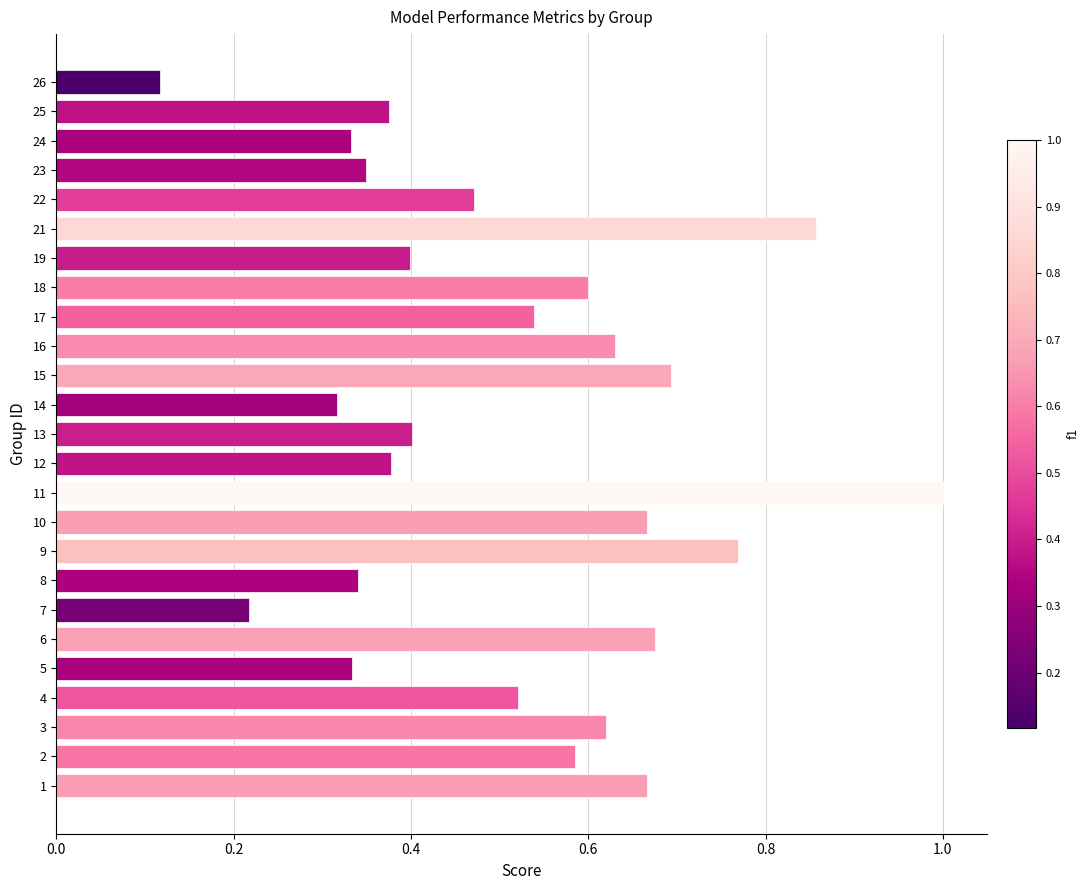

The chart shows a value of 1.1 at 9. True or false?

False